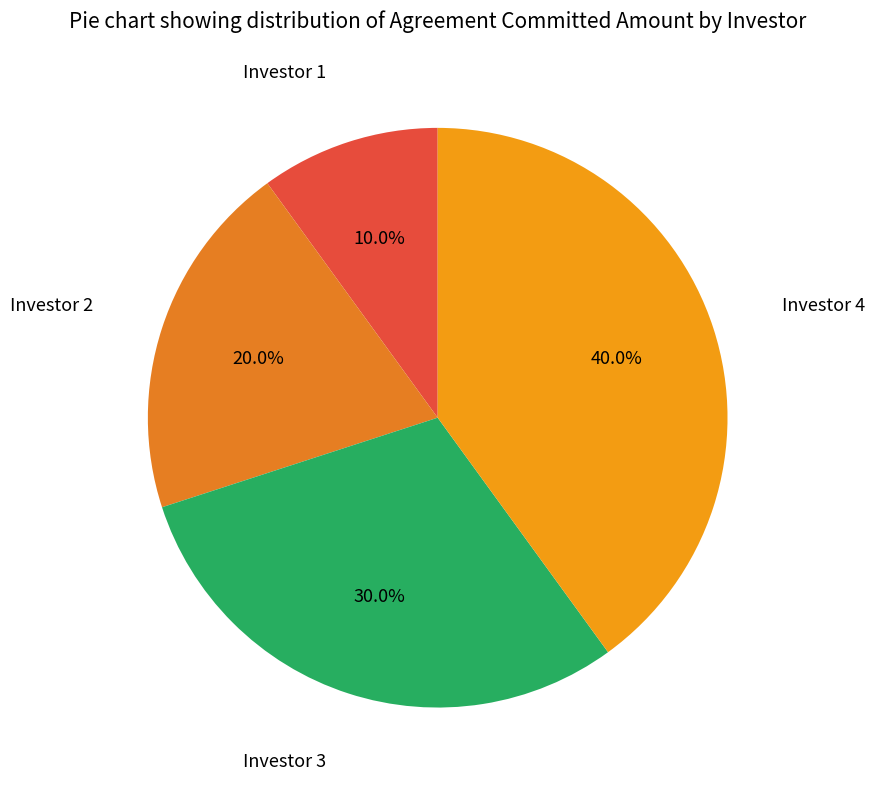

Rank the categories by value from lowest to highest.

Investor 1, Investor 2, Investor 3, Investor 4